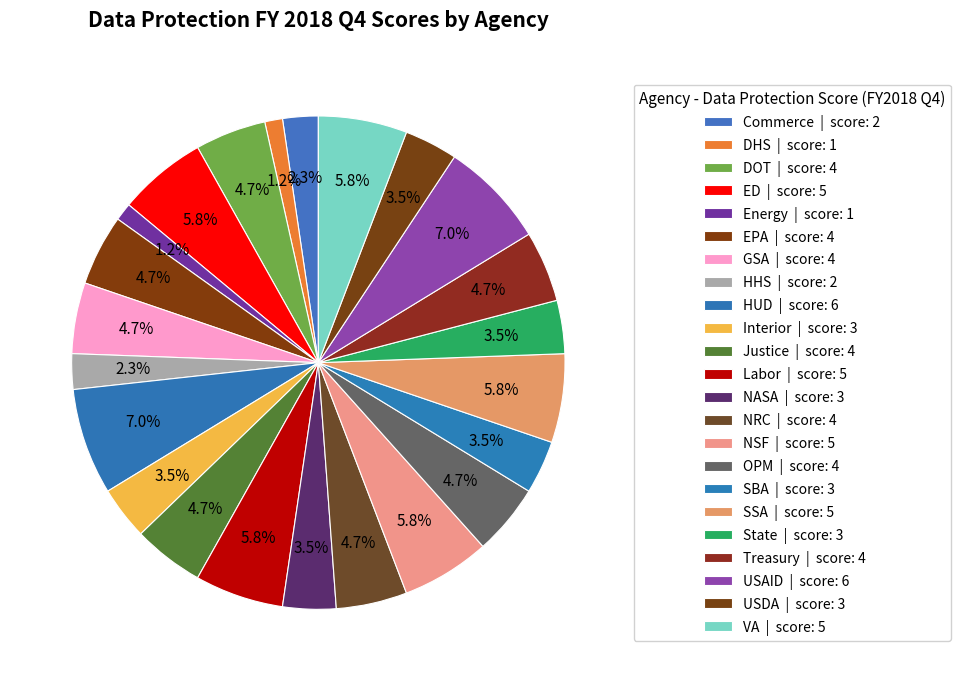

What percentage is the NSF slice, to the nearest percent?

6%